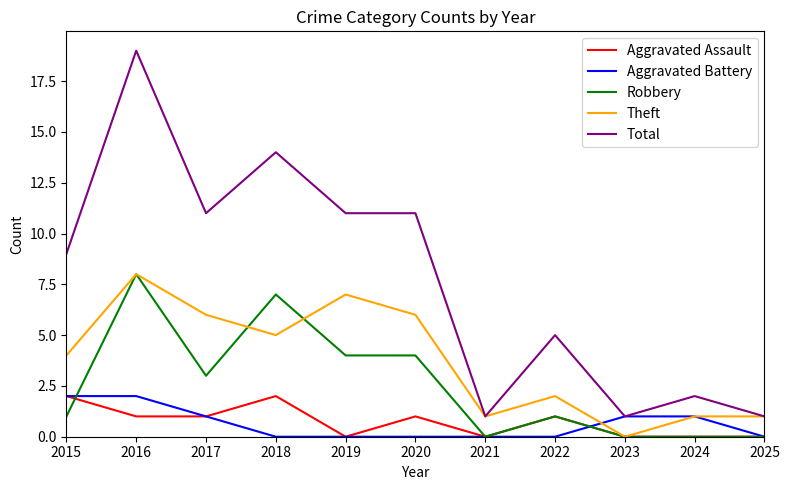

Which series changed the most between 2020 and 2023?

Total